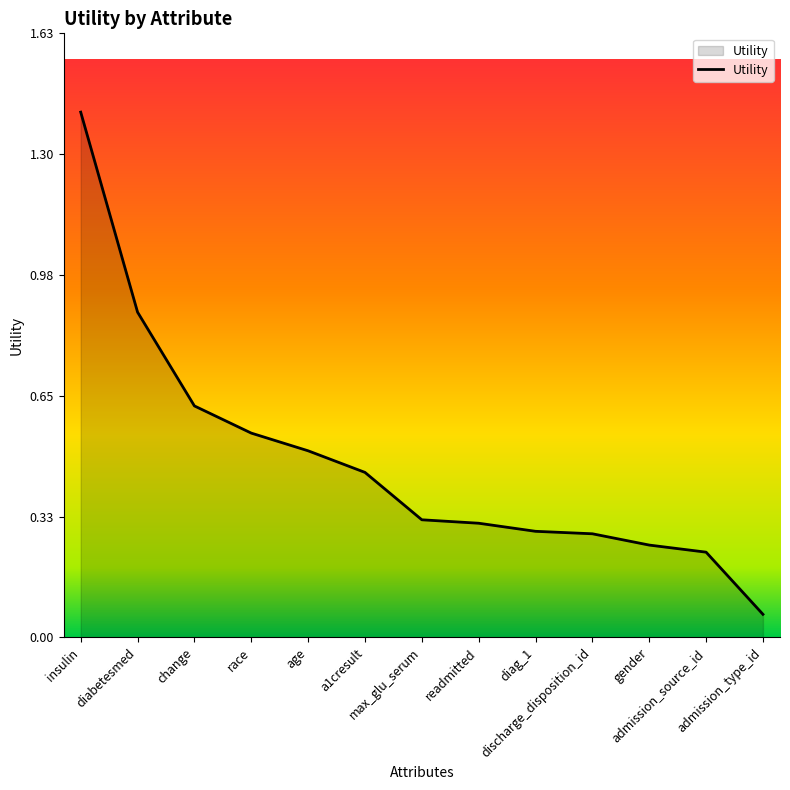

Which category has the lowest value across all series?

admission_type_id